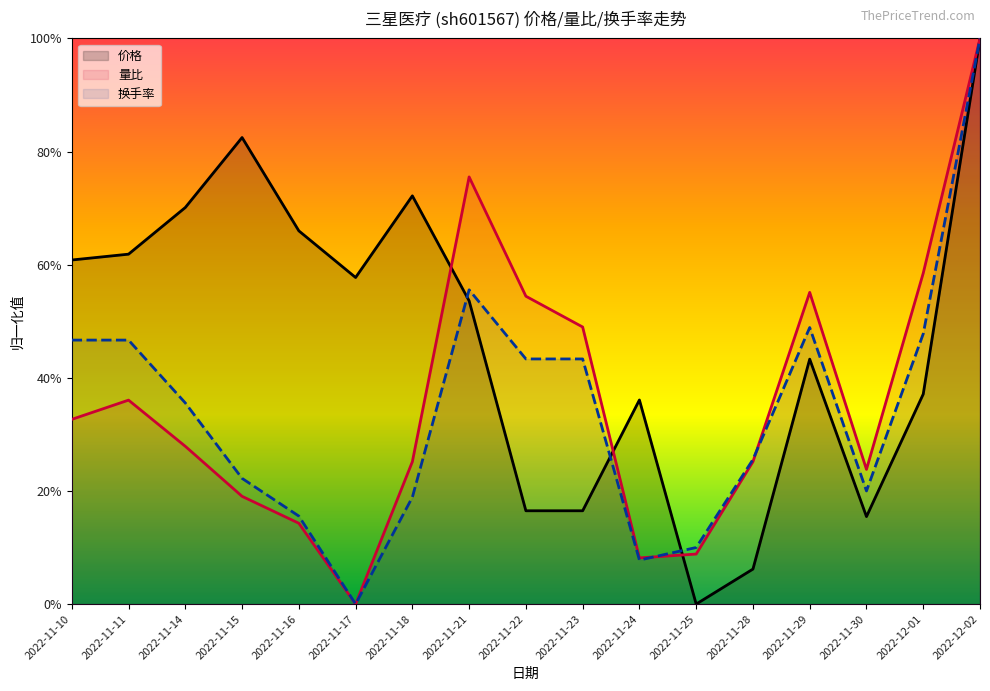

At how many categories does at least one series exceed 0?

17